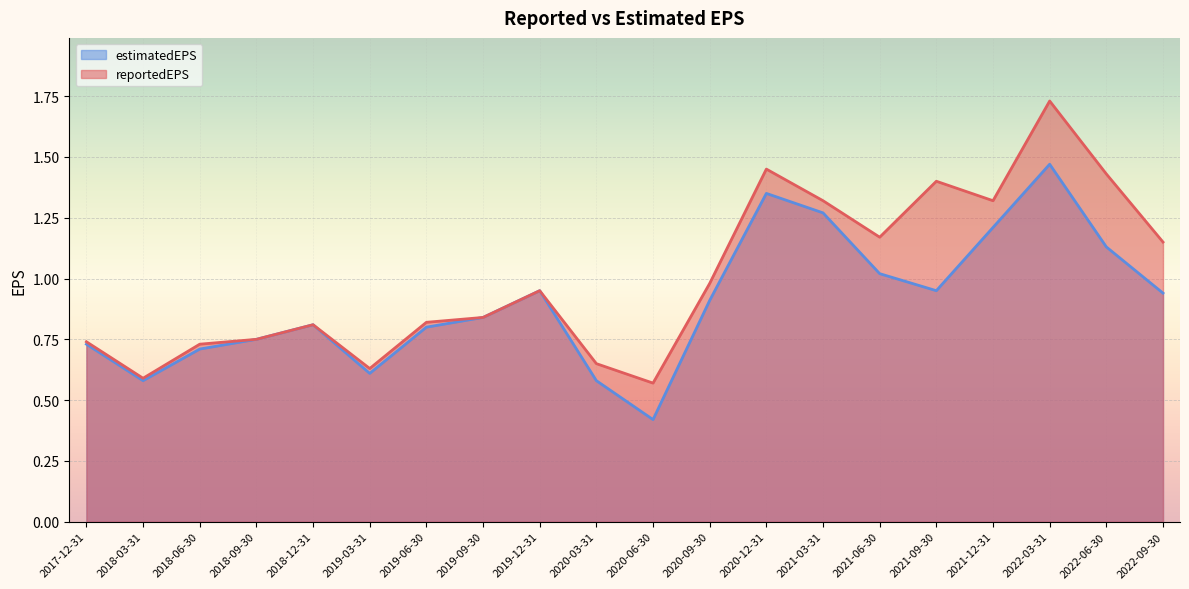

What is the sum of the estimatedEPS values at 2022-06-30 and 2018-06-30?

1.8